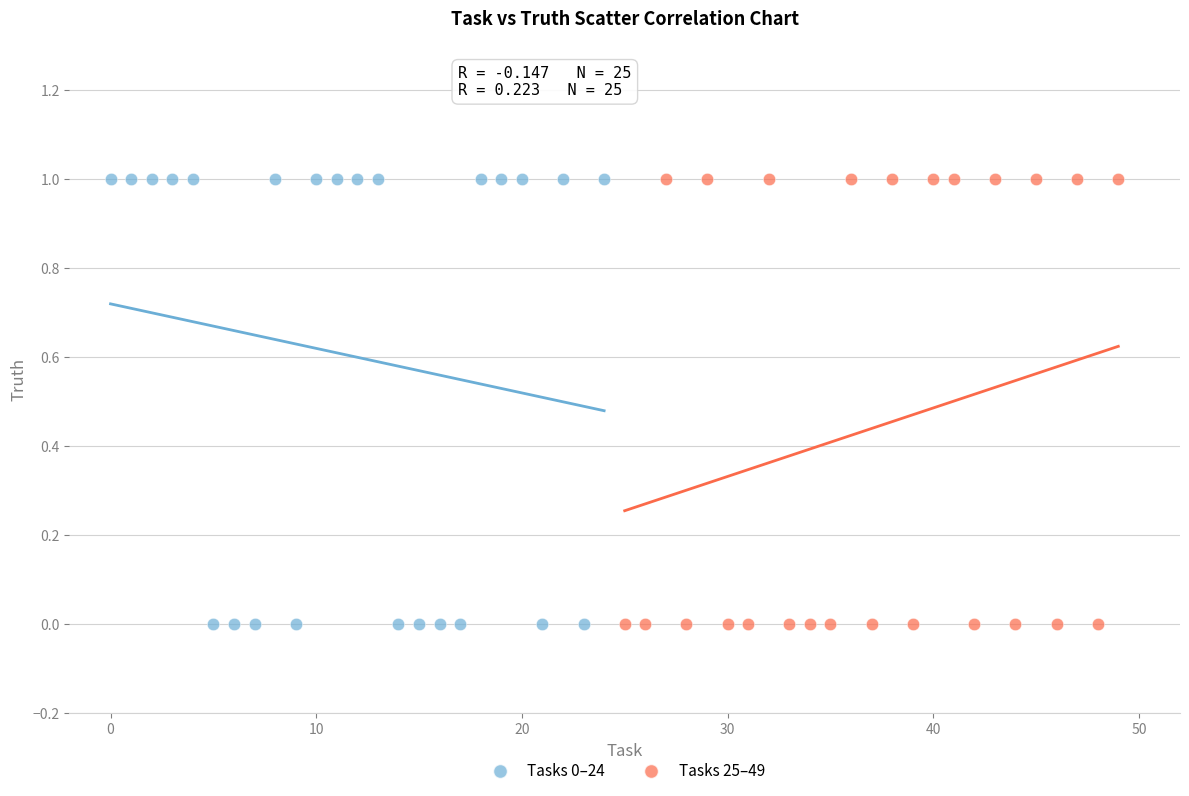

What are all the series names shown in the legend?

Tasks 0–24, Tasks 25–49